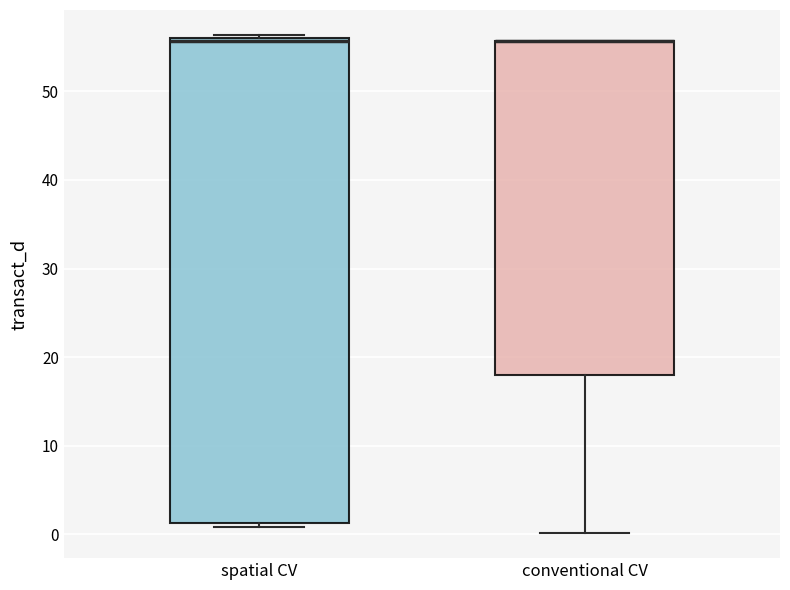

Where is the lower edge of the box for spatial CV on the y-axis? The values are not printed on the chart, so give them approximately, as read against the axis.

1